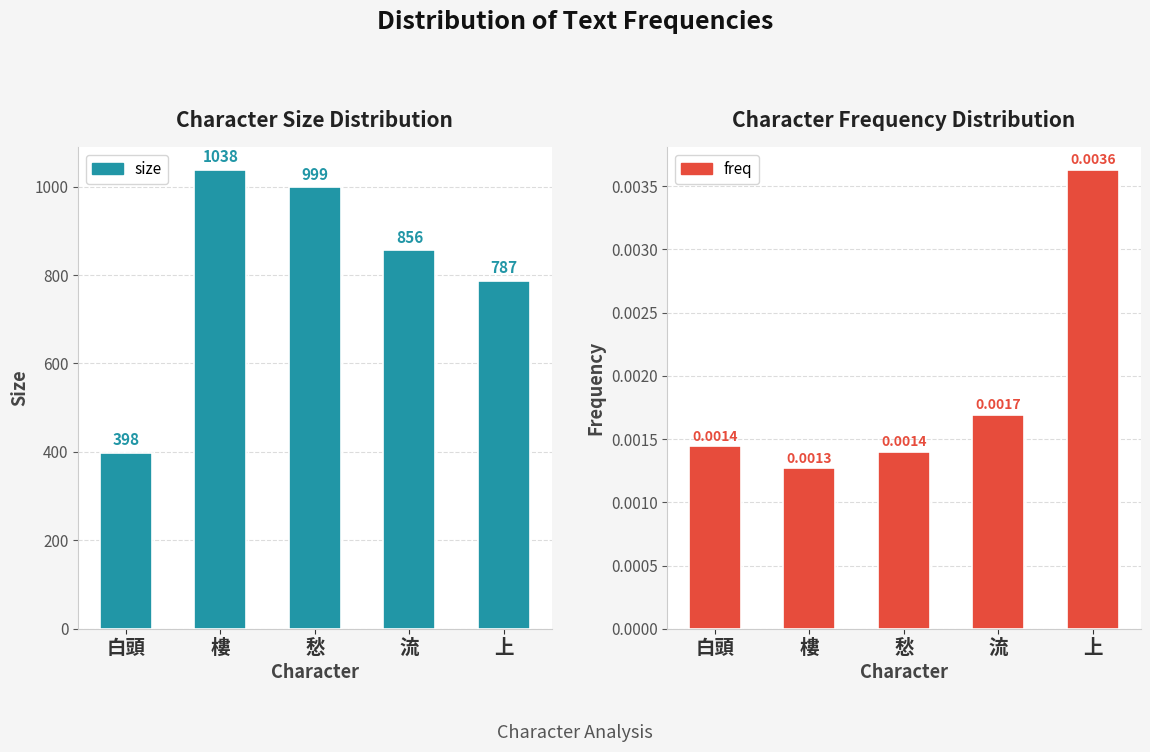

Where is size nearest to the value 718?

上